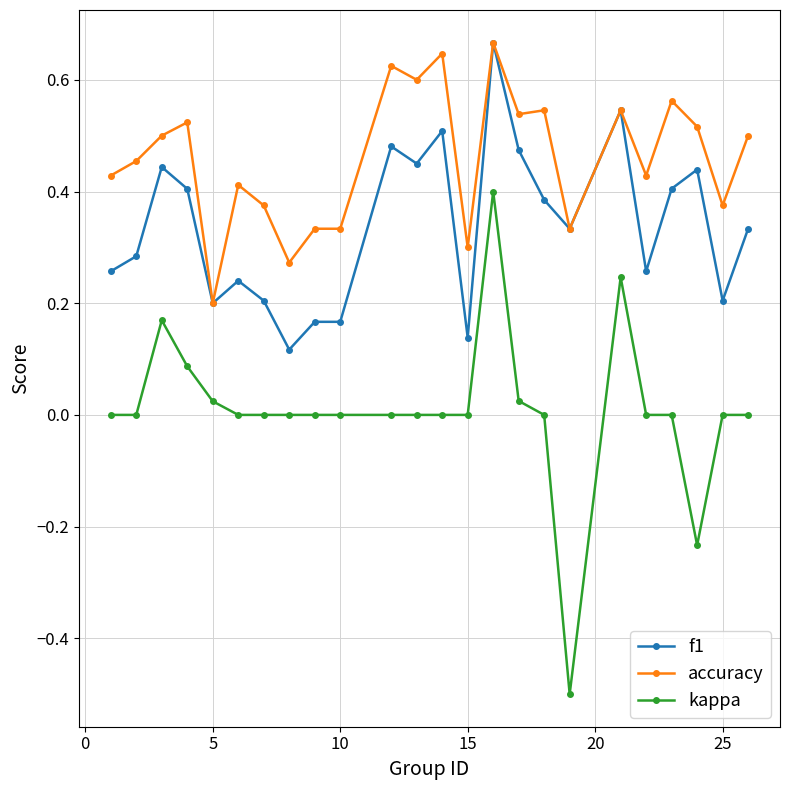

Which series has the largest range (max minus min)?

kappa